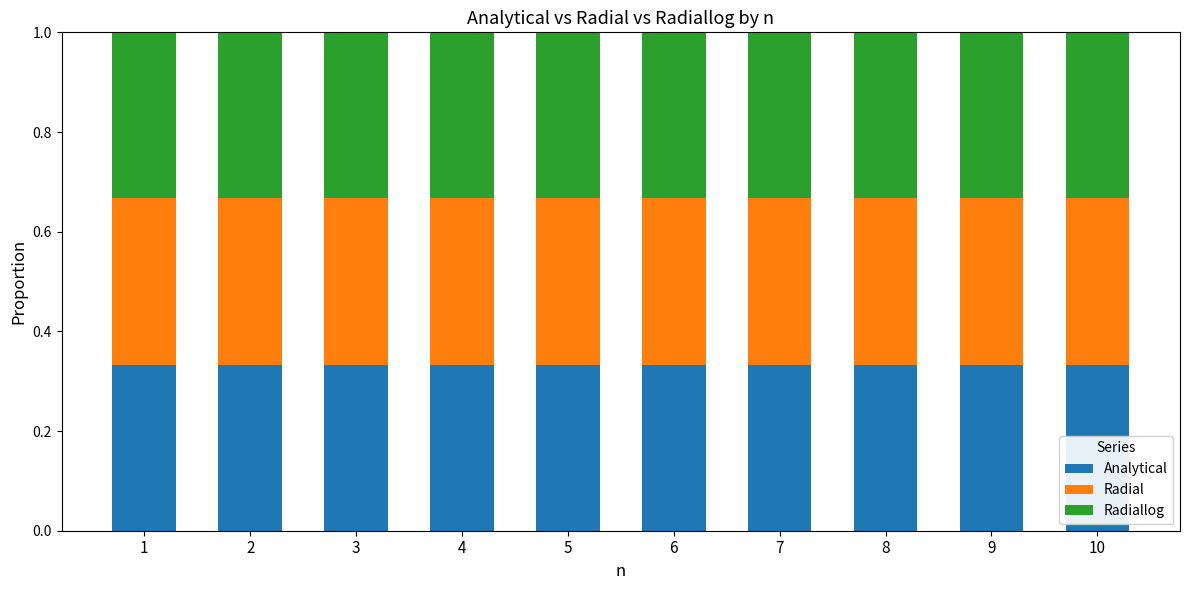

Does the chart contain any negative values?

No